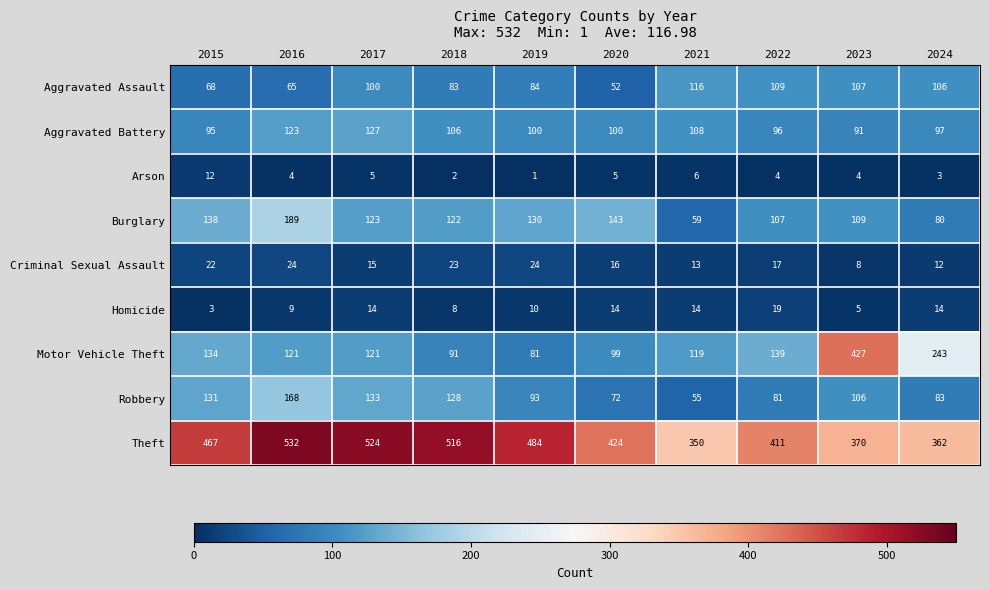

Count the number of data series in this chart.

9